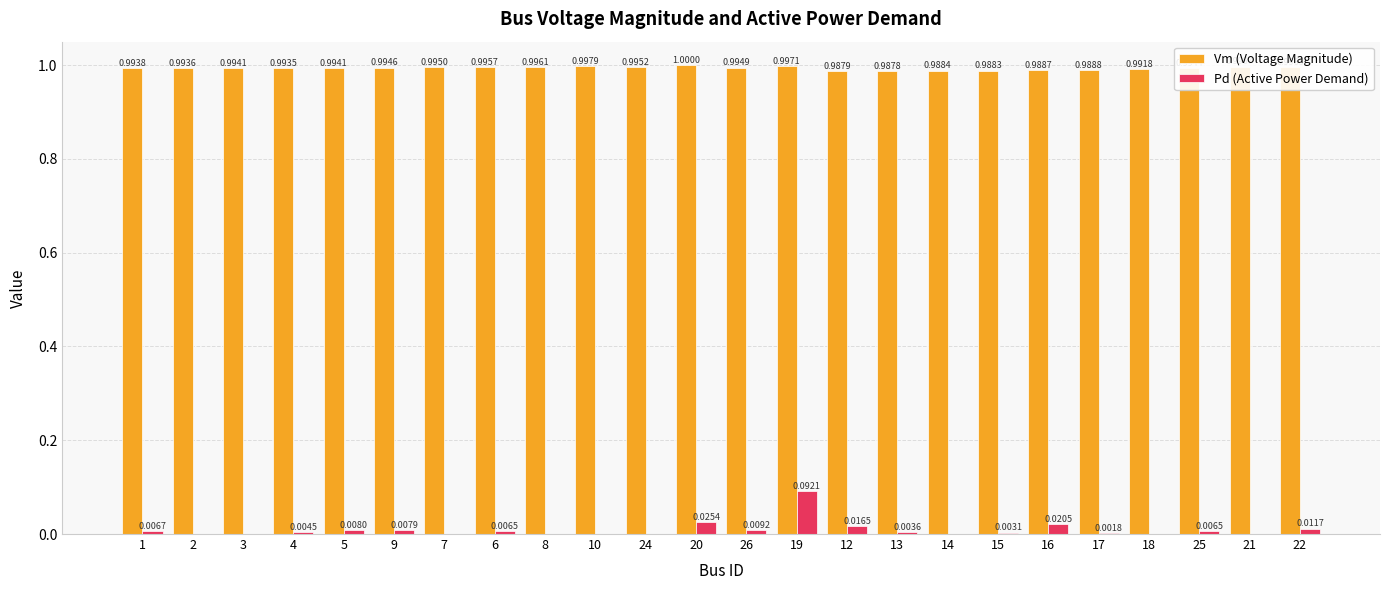

Is it true that Vm (Voltage Magnitude) equals 1.0 at 4?

True